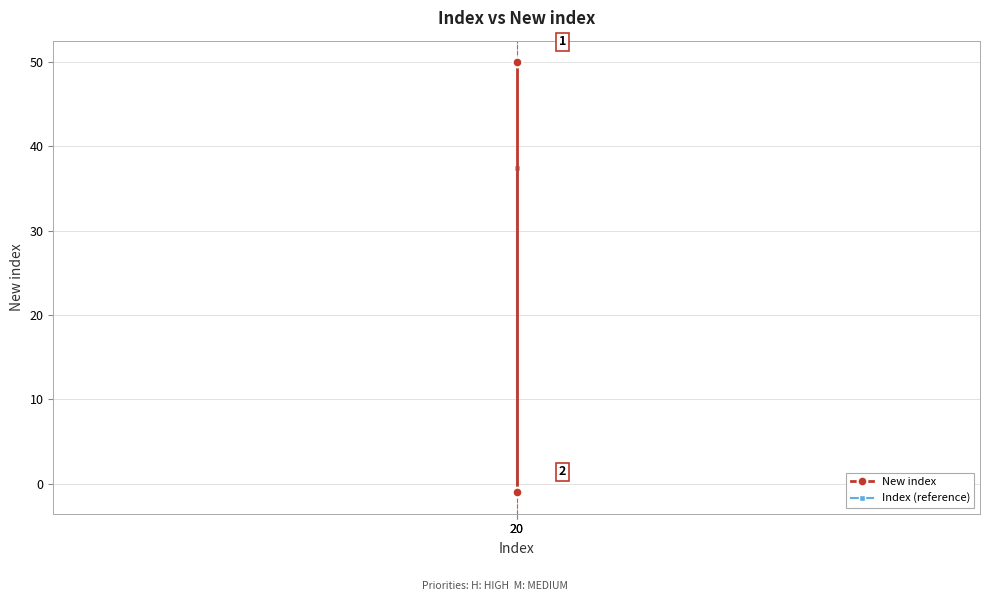

Reading left to right, list all the values displayed in this chart.

New index: 50.0	-1.0
Index (reference): 37.5	-0.8